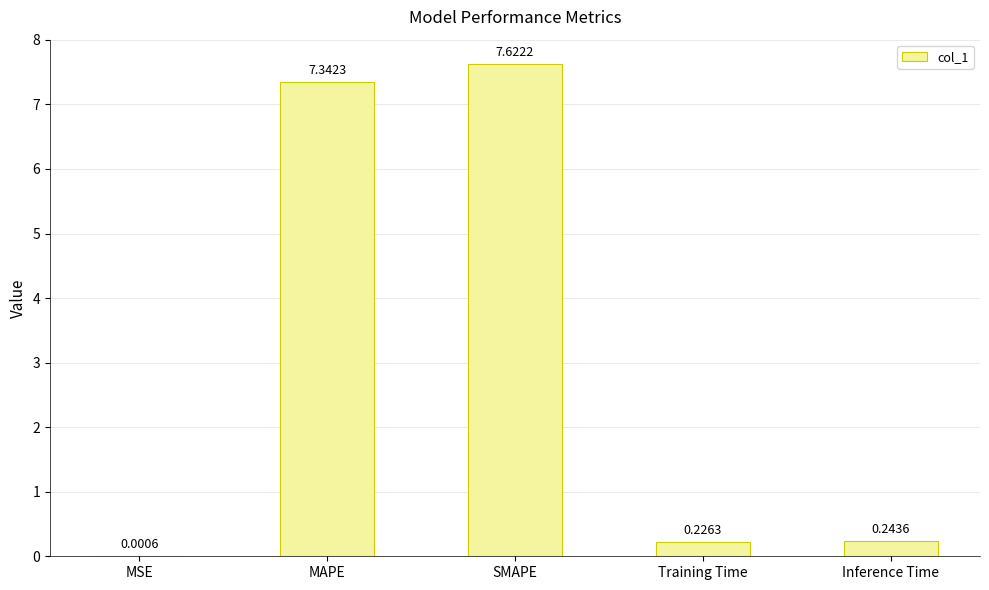

Between Inference Time and MAPE, which is larger?

MAPE